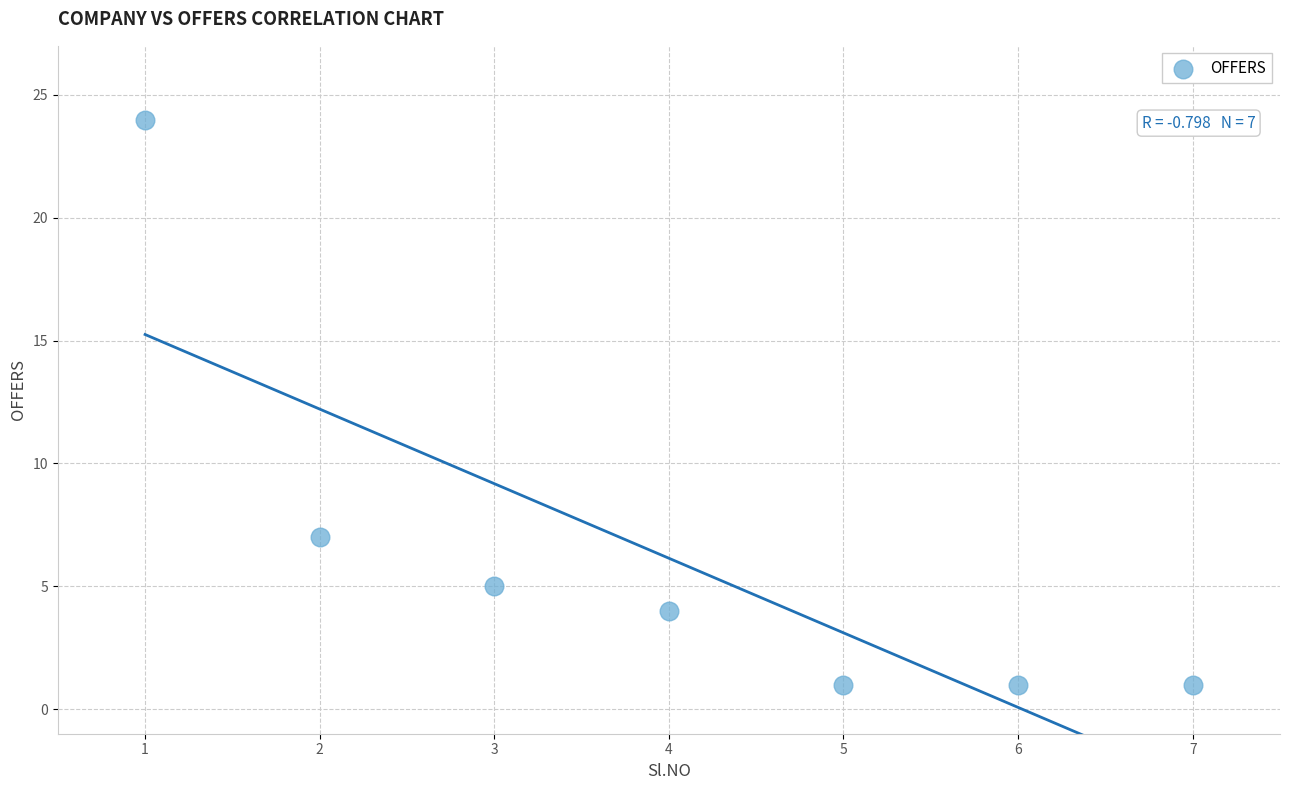

What Y value in the scatter plot is closest to 12?

7